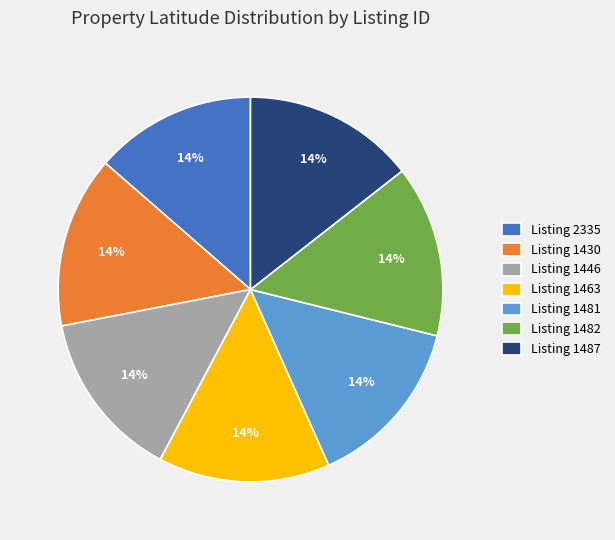

Is it true that Listing 1481 is 14% of the pie?

True